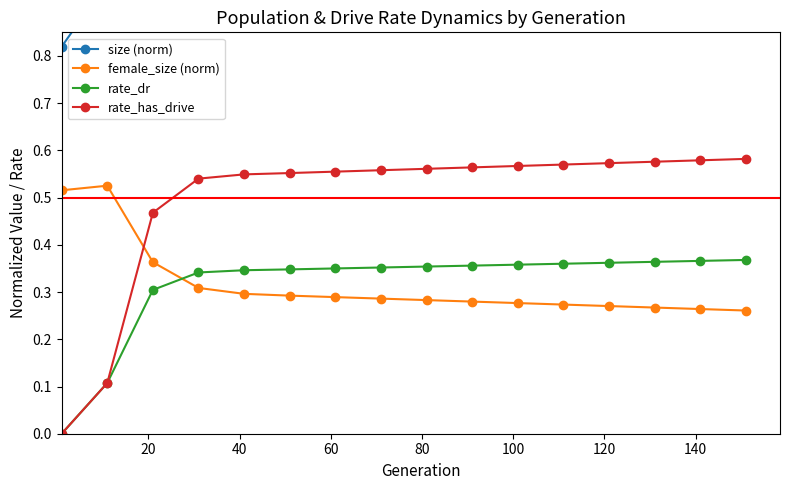

How many times do female_size (norm) and rate_has_drive cross each other?

1